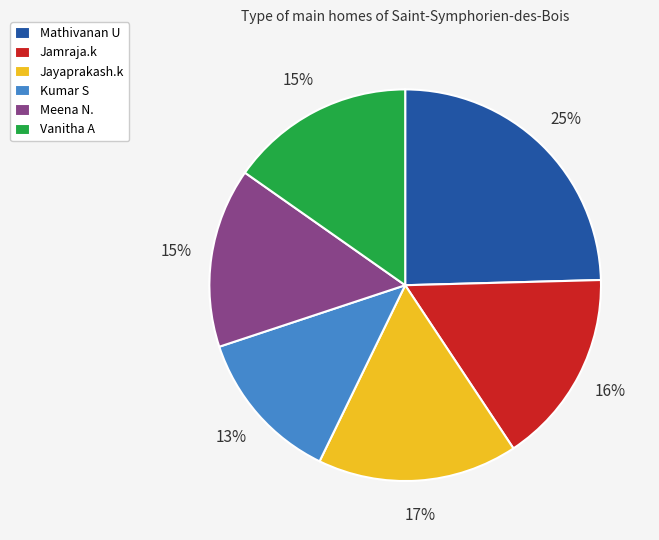

To the nearest percent, what is the combined percentage of Meena N. and Jamraja.k?

31%